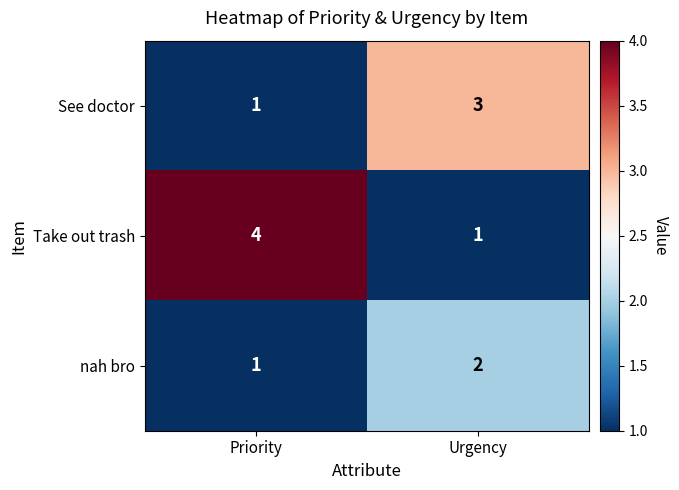

The nah bro series shows 1 at Priority. True or false?

True